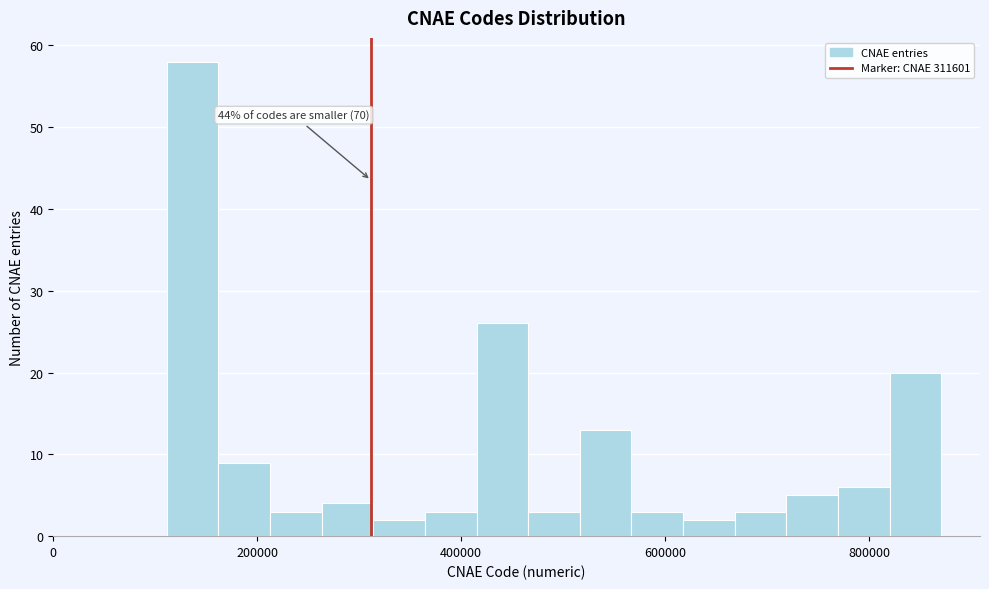

Around what value on the x-axis is the tallest bar? Give the approximate position of its centre, as read against the axis.

140000